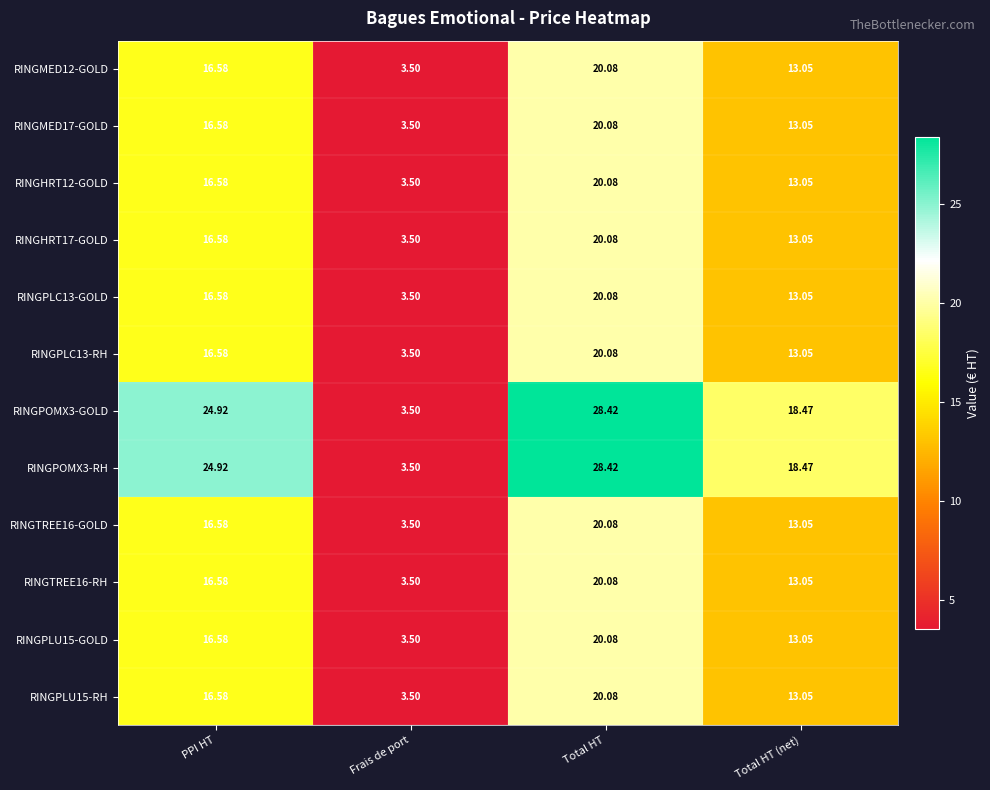

Which category has the lowest value across all series?

Frais de port